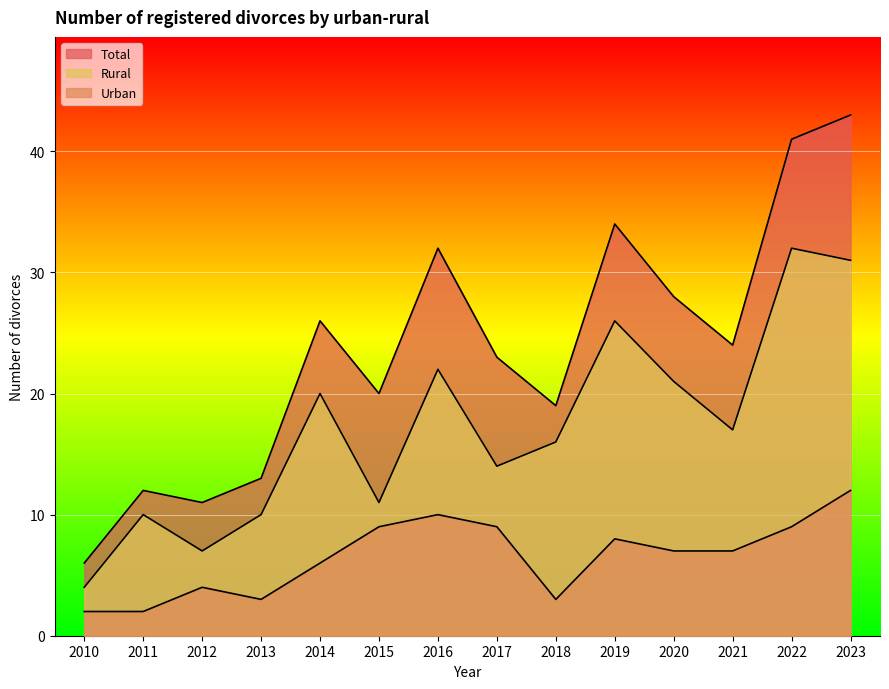

What is the difference between the second highest and second lowest values in the Rural series?

24